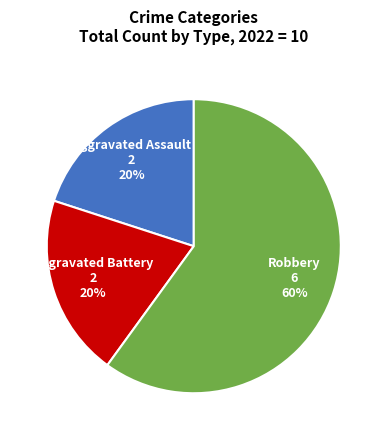

How many slices are in this pie chart?

3